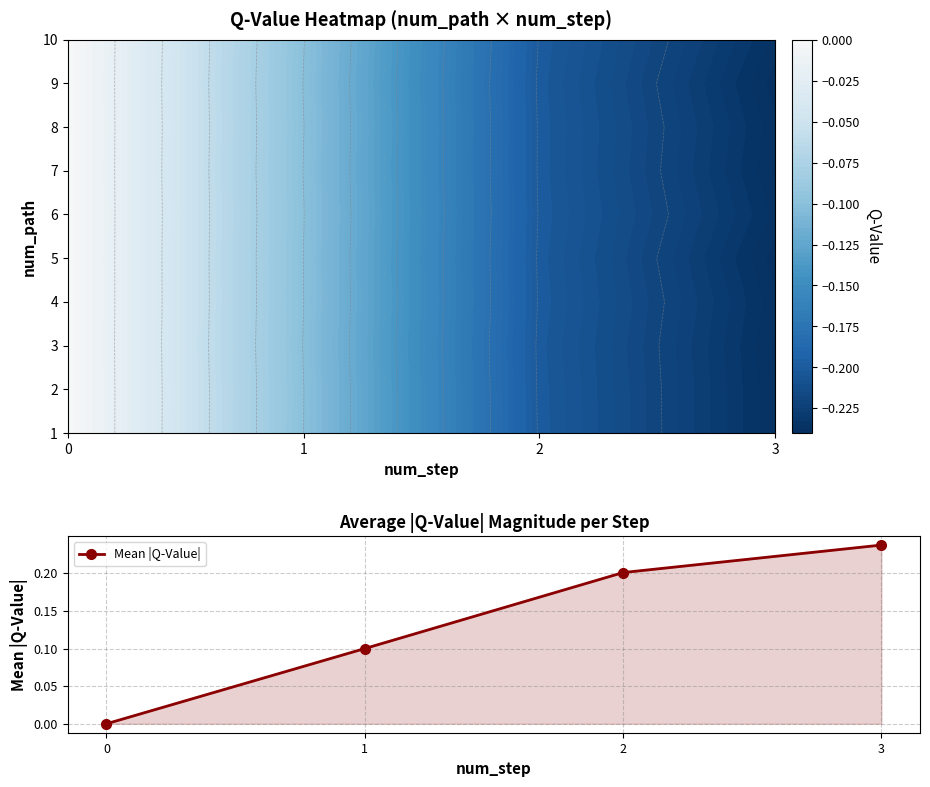

What is the sum of the values at 1 and 2?

0.3